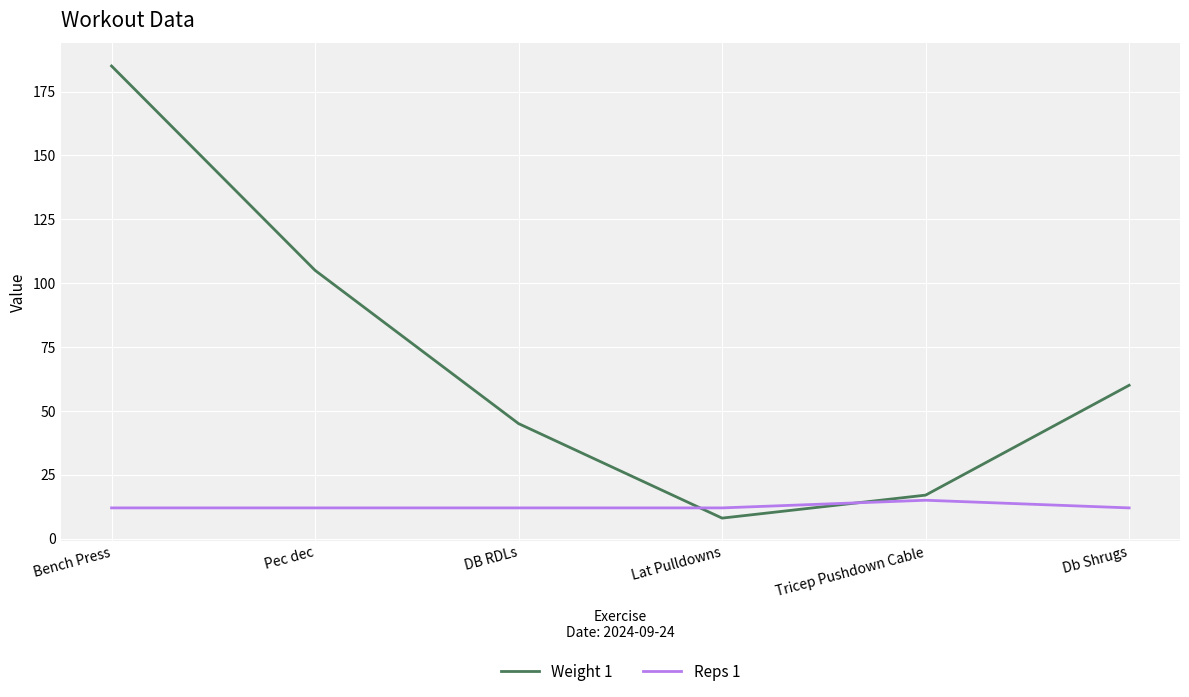

Where is Weight 1 nearest to the value 96?

Pec dec